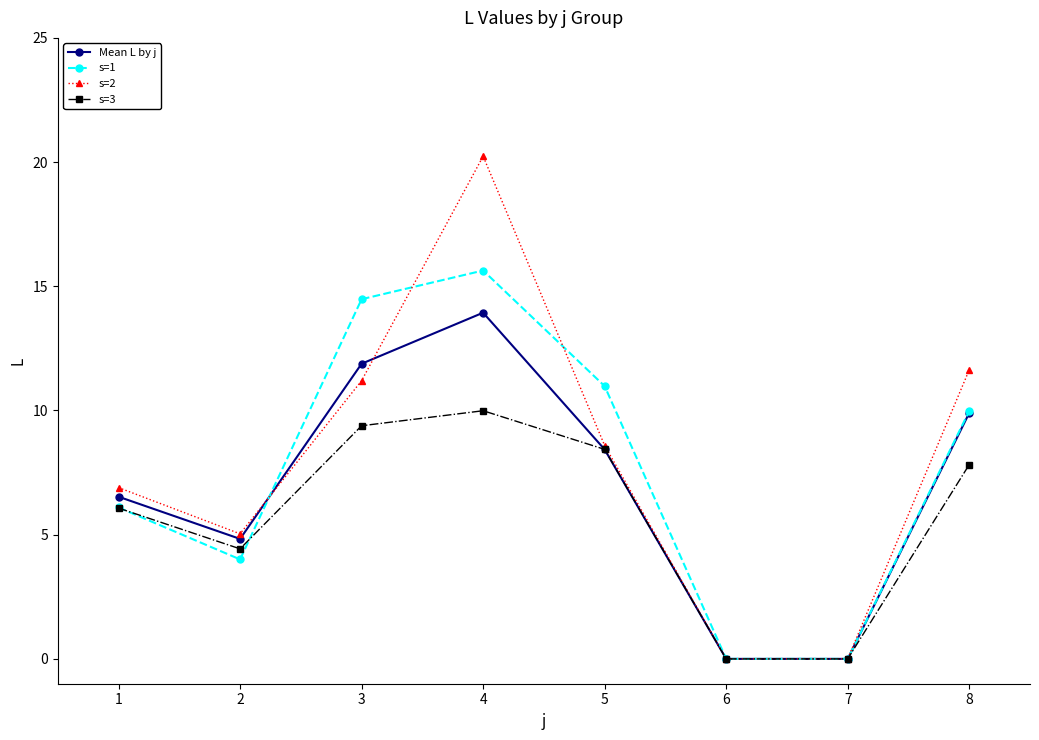

What is the value of the s=2 point at the 4th from the left?

20.2